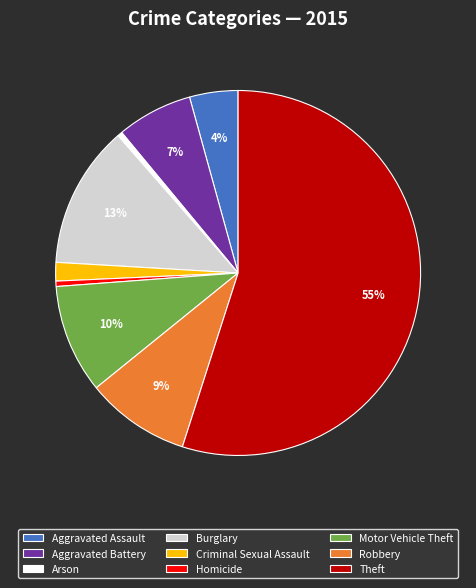

Is the sum of Motor Vehicle Theft and Criminal Sexual Assault greater than half?

No